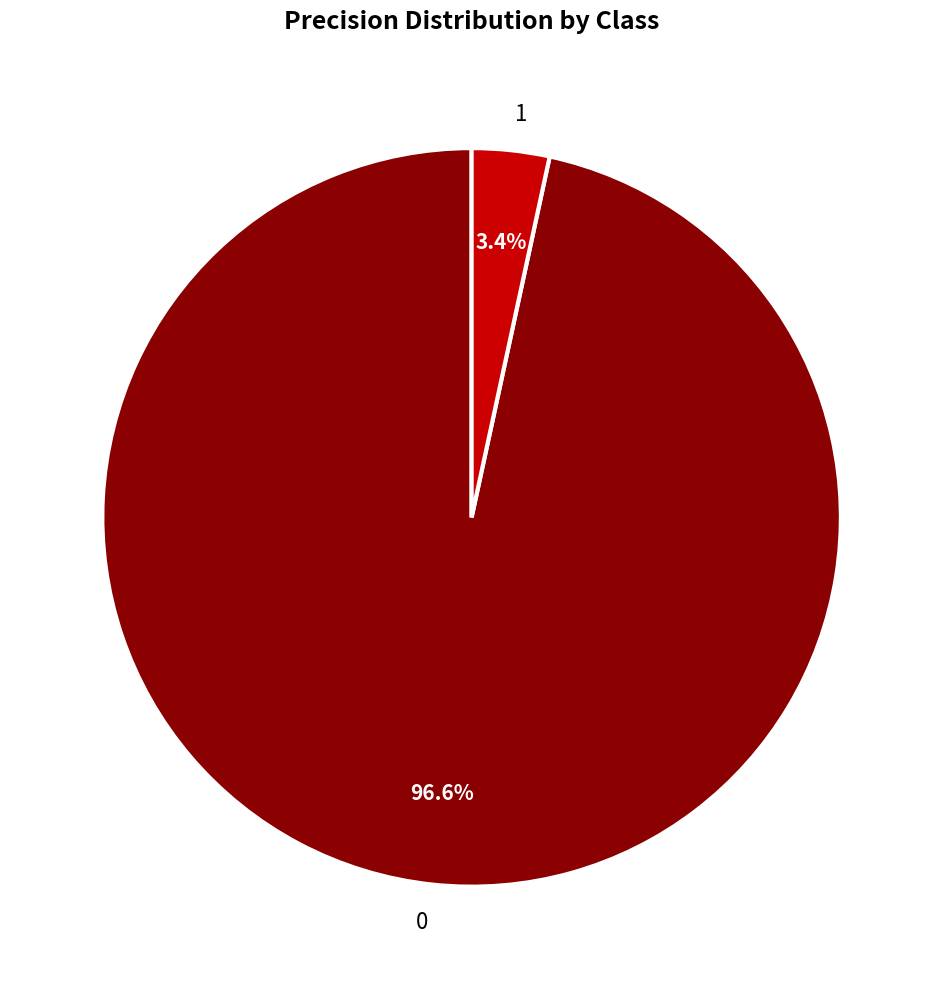

True or false: 0 accounts for 90% of the total.

False